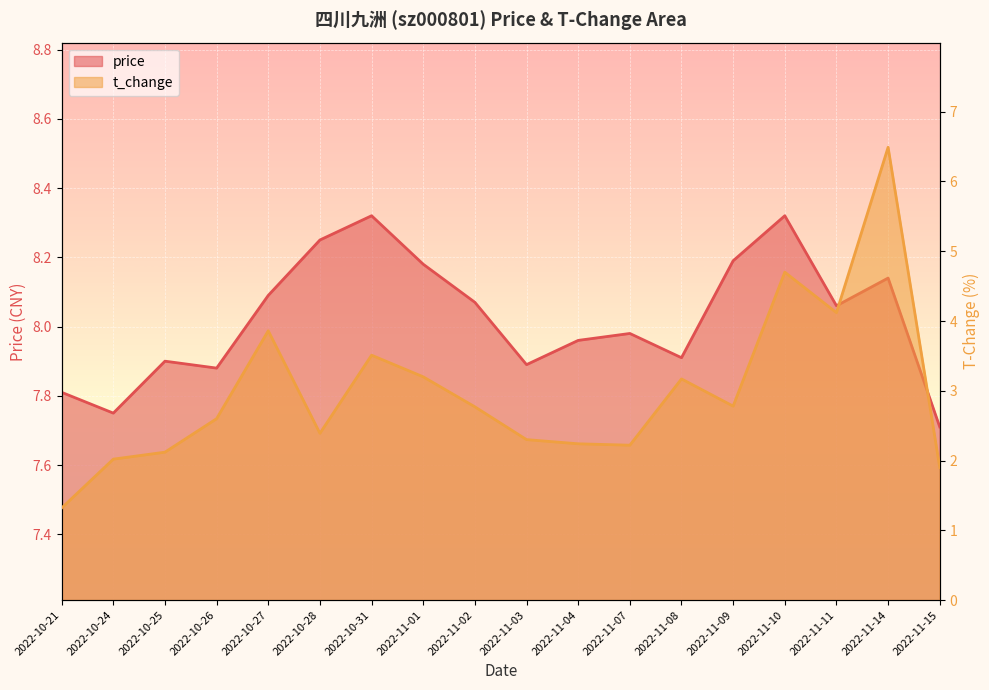

The value of t_change at 2022-10-28 is 2.4. True or false?

True